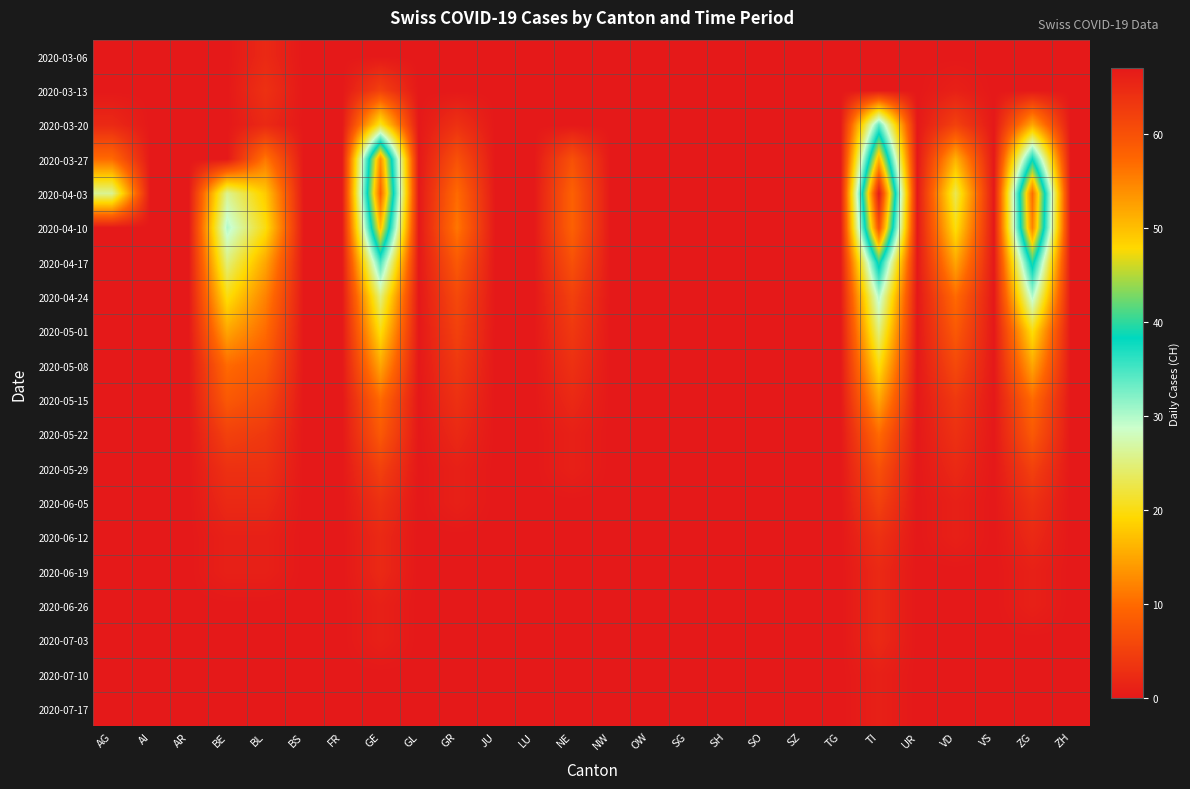

How many categories are shown in the chart?

26